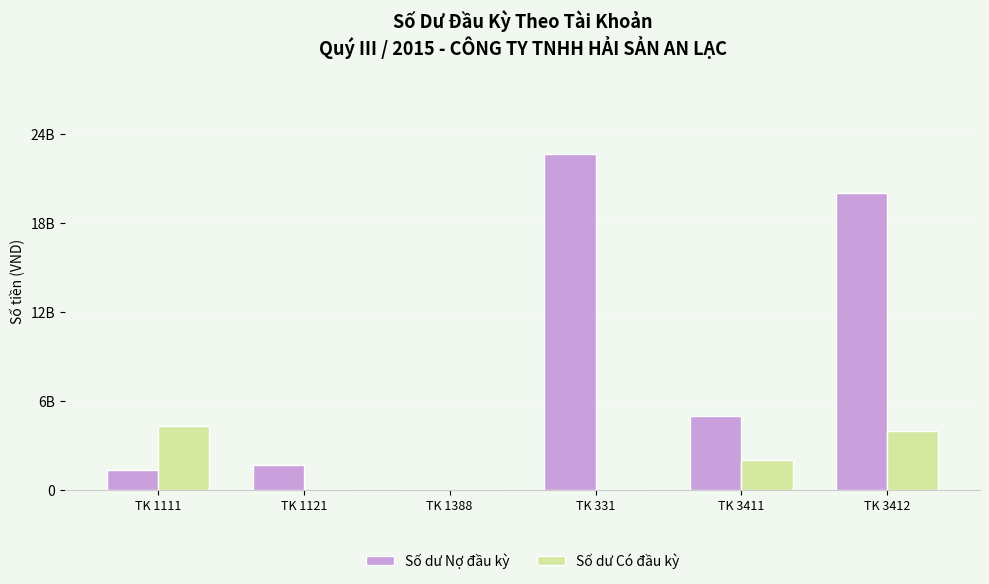

What is the spread (max minus min) of values at TK 3412?

16000000000